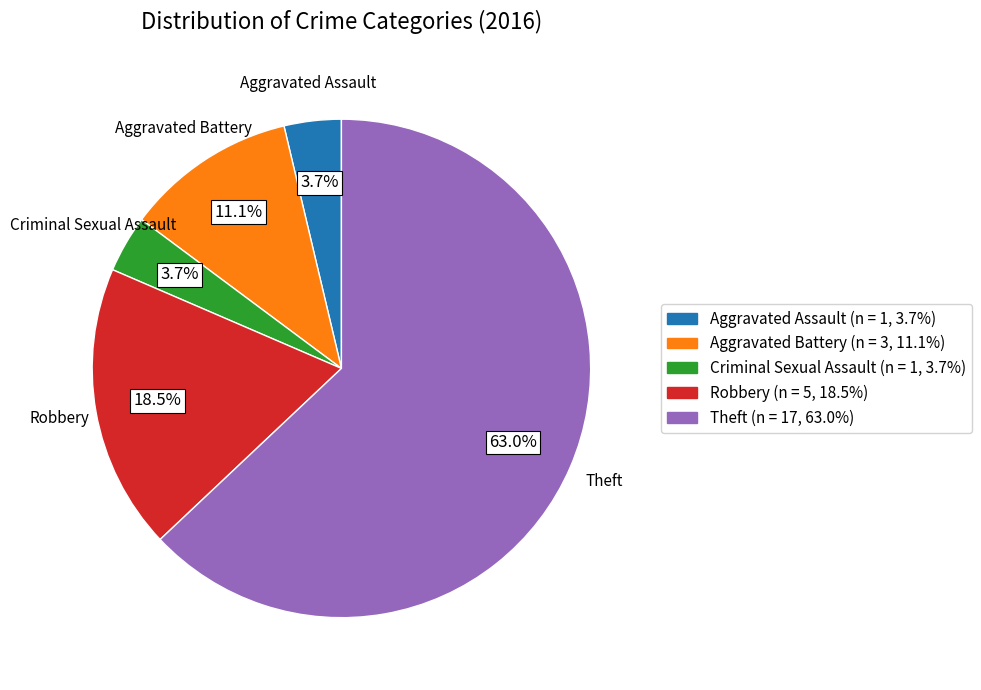

What percentage do Aggravated Battery and Theft together represent?

74.1%